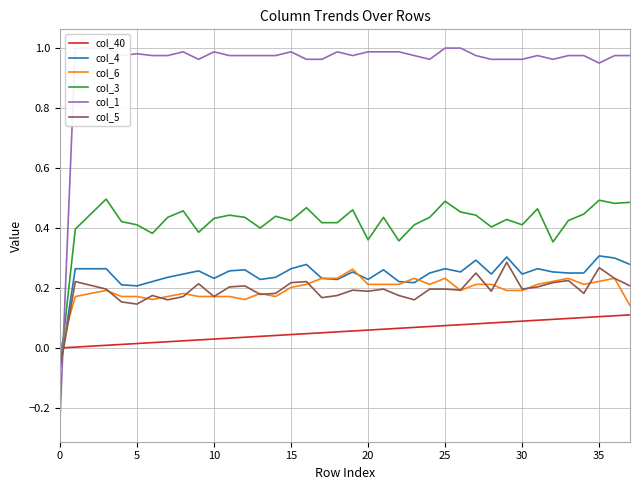

What is the sum of the col_40 values at 17 and 31?

0.1